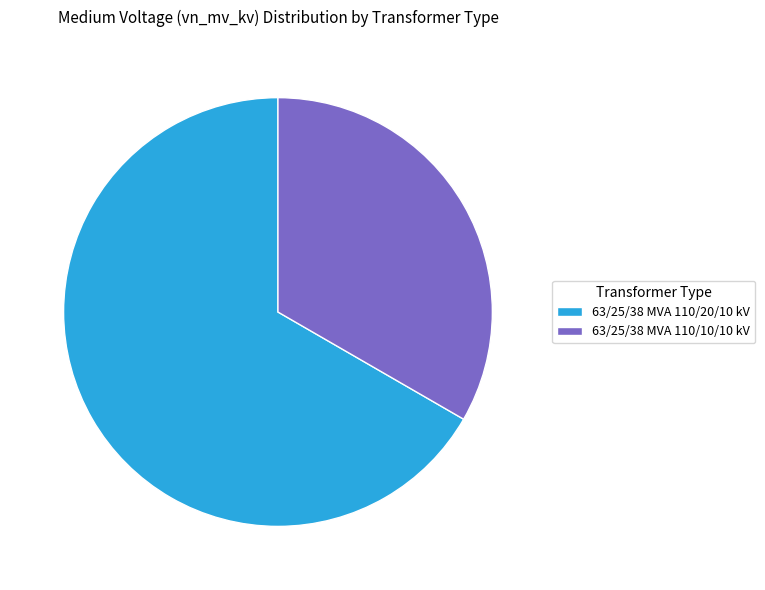

Is the sum of 63/25/38 MVA 110/20/10 kV and 63/25/38 MVA 110/10/10 kV greater than half?

Yes